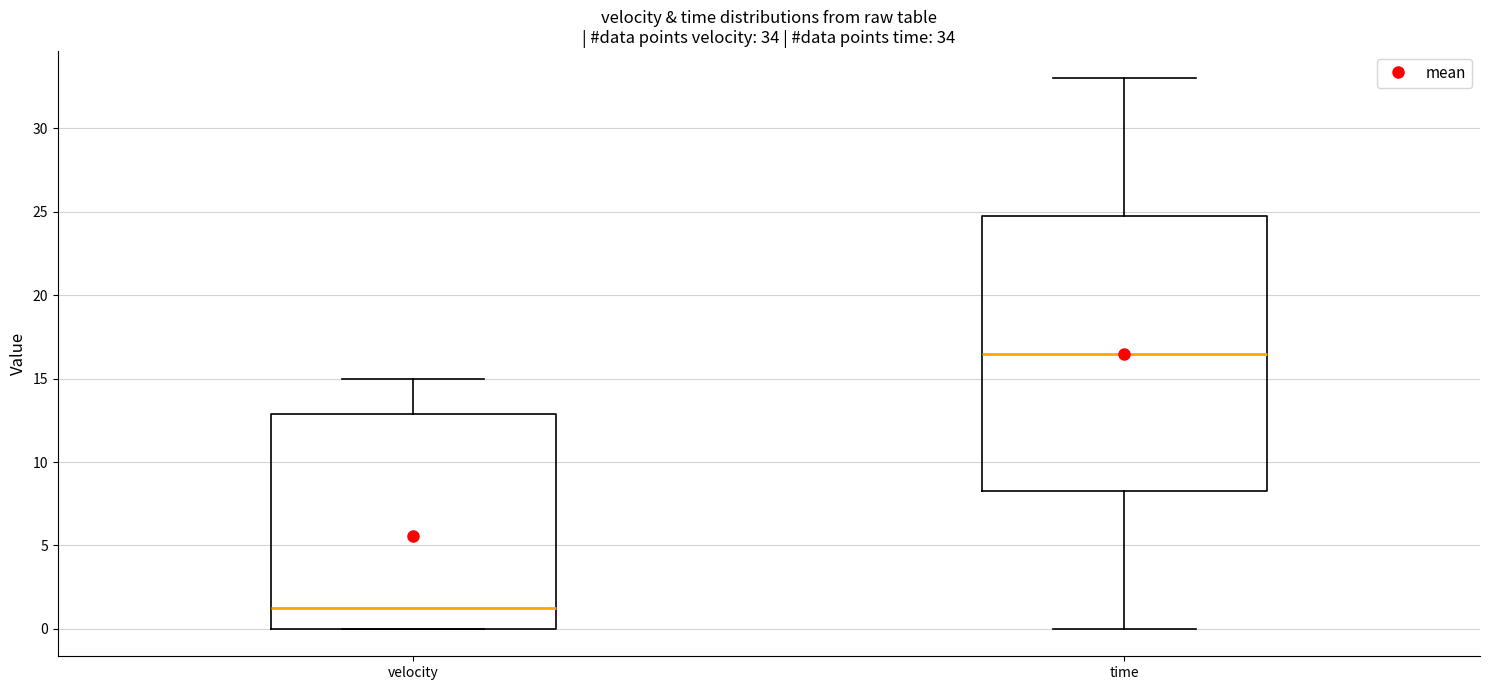

Which box's median line is the highest?

time